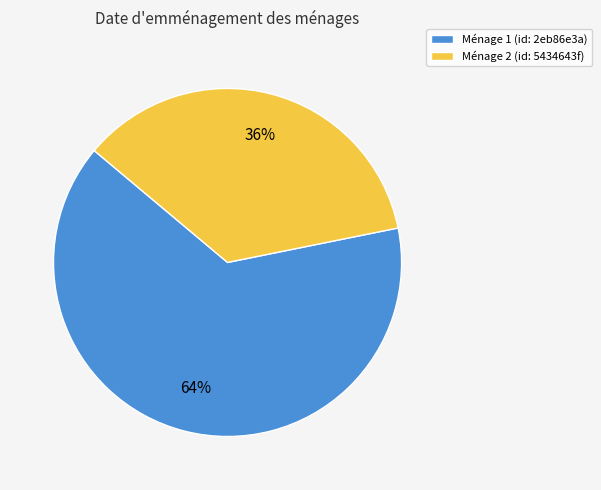

Do Ménage 2 (id: 5434643f) and Ménage 1 (id: 2eb86e3a) together represent more than half of the pie?

Yes